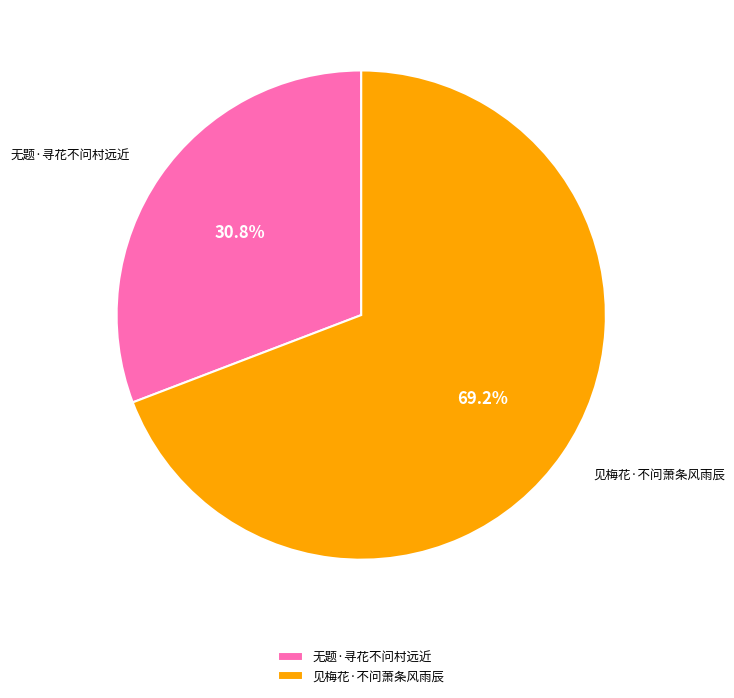

How many segments does this pie chart have?

2